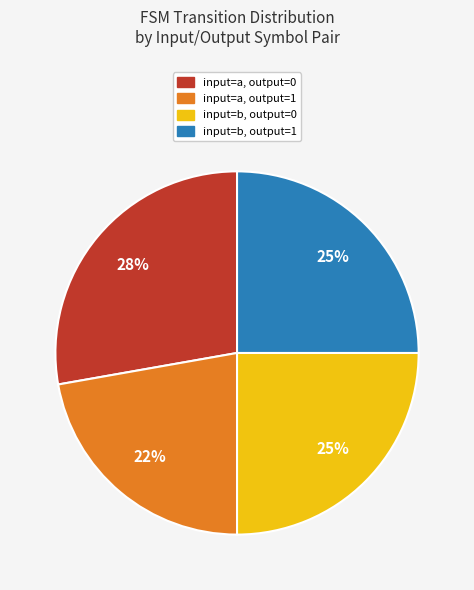

Is there any slice that represents more than half of the pie?

No